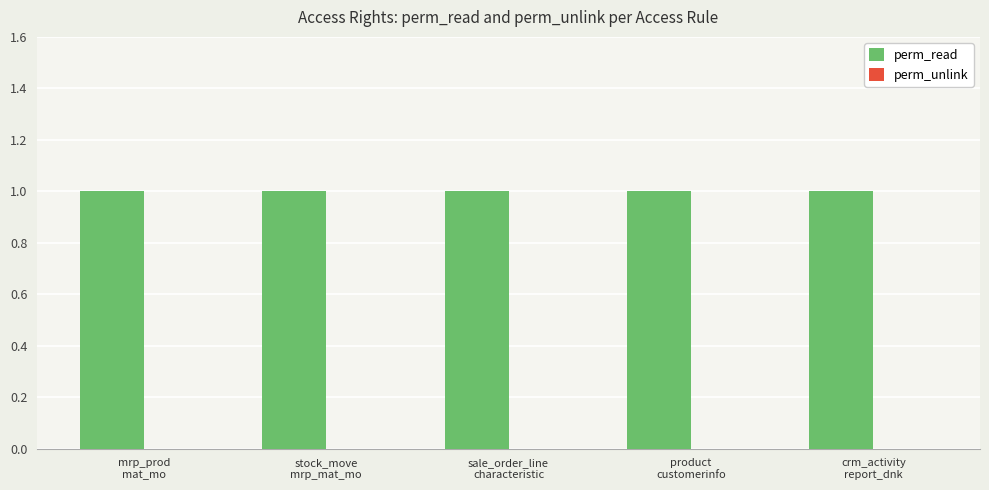

Reading right to left, what are all the values shown in this chart?

perm_read: crm_activity
report_dnk=1	product
customerinfo=1	sale_order_line
characteristic=1	stock_move
mrp_mat_mo=1	mrp_prod
mat_mo=1
perm_unlink: crm_activity
report_dnk=0	product
customerinfo=0	sale_order_line
characteristic=0	stock_move
mrp_mat_mo=0	mrp_prod
mat_mo=0